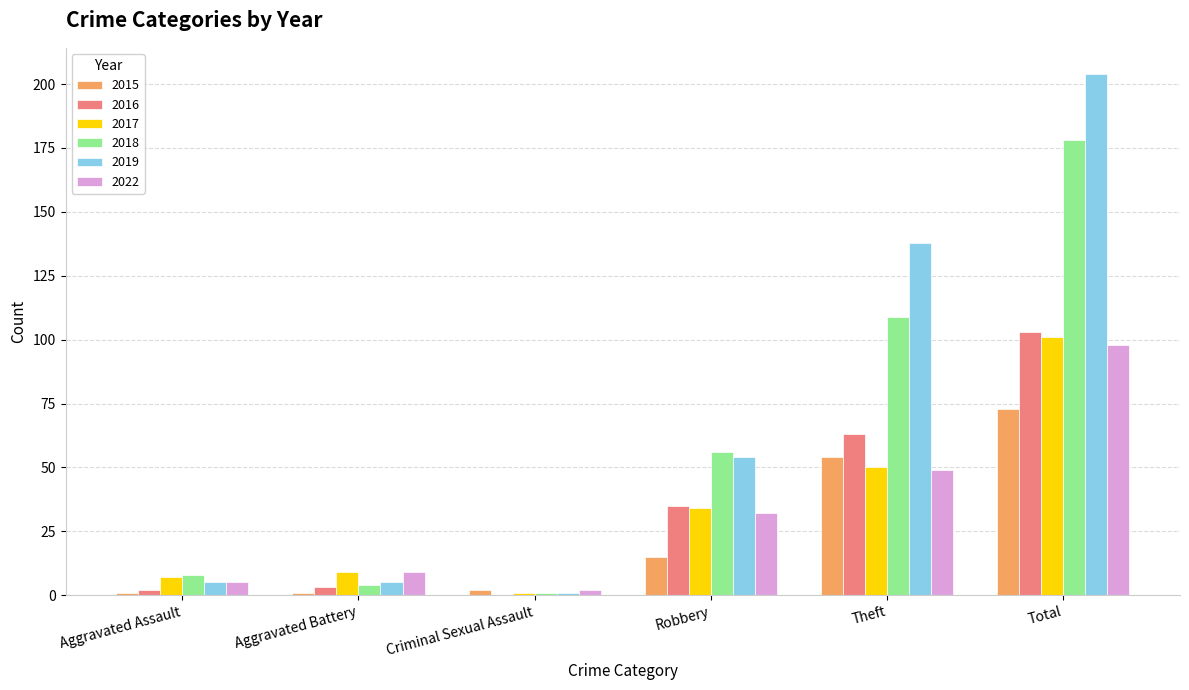

The 2016 series shows 0 at Criminal Sexual Assault. True or false?

True